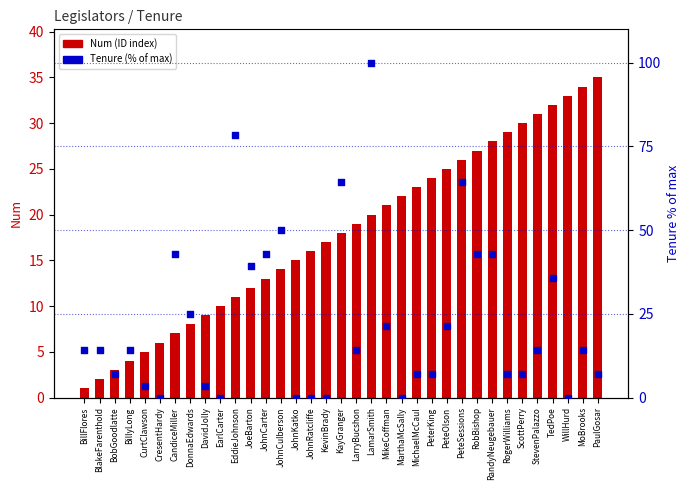

Is the value of Num (ID index) at JohnCulberson greater than the value of Tenure (% of max) at EddieJohnson?

No